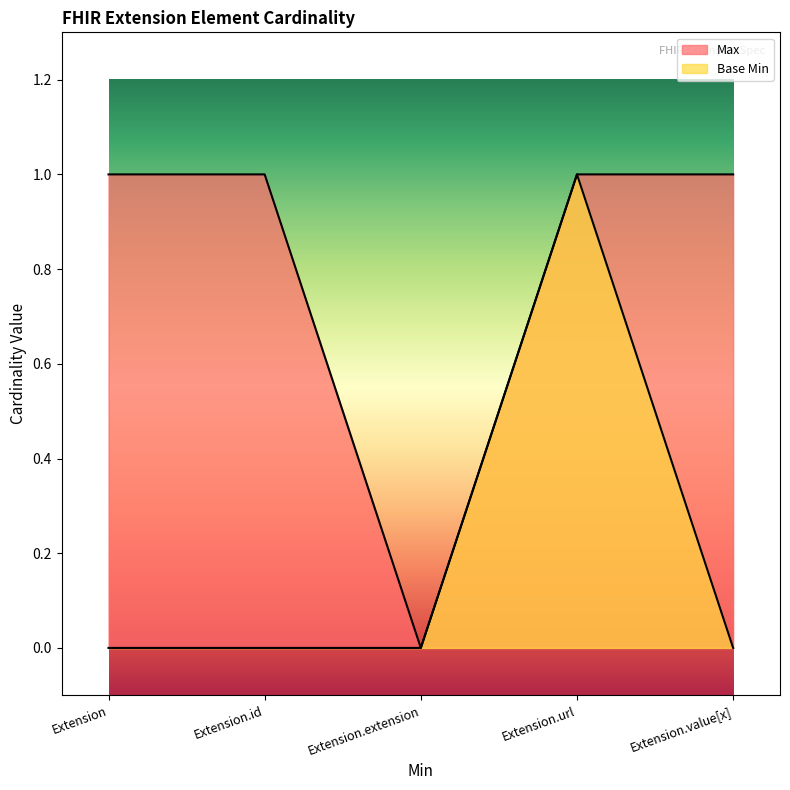

Does the chart display data point markers on the line(s)?

No